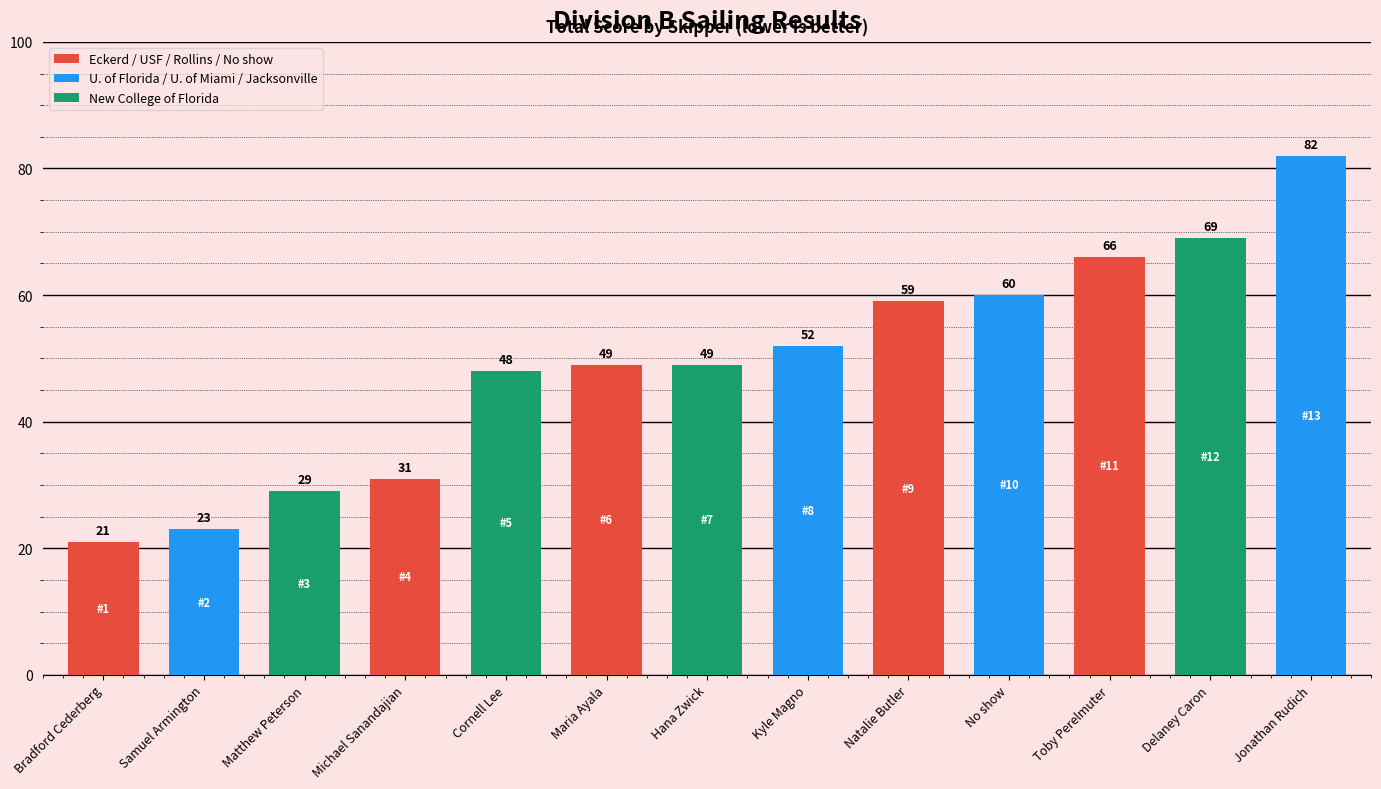

Where is the data nearest to the value 51?

Kyle Magno